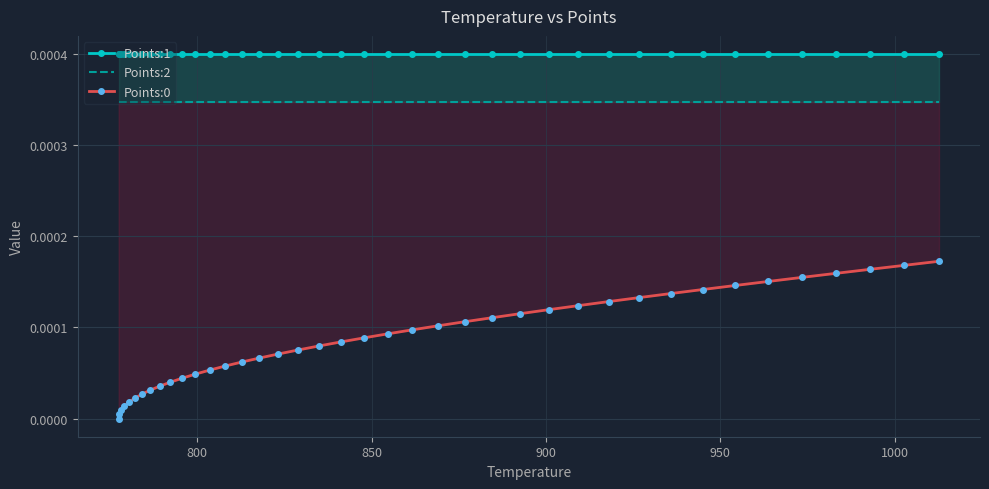

At how many categories does at least one series exceed 0?

40